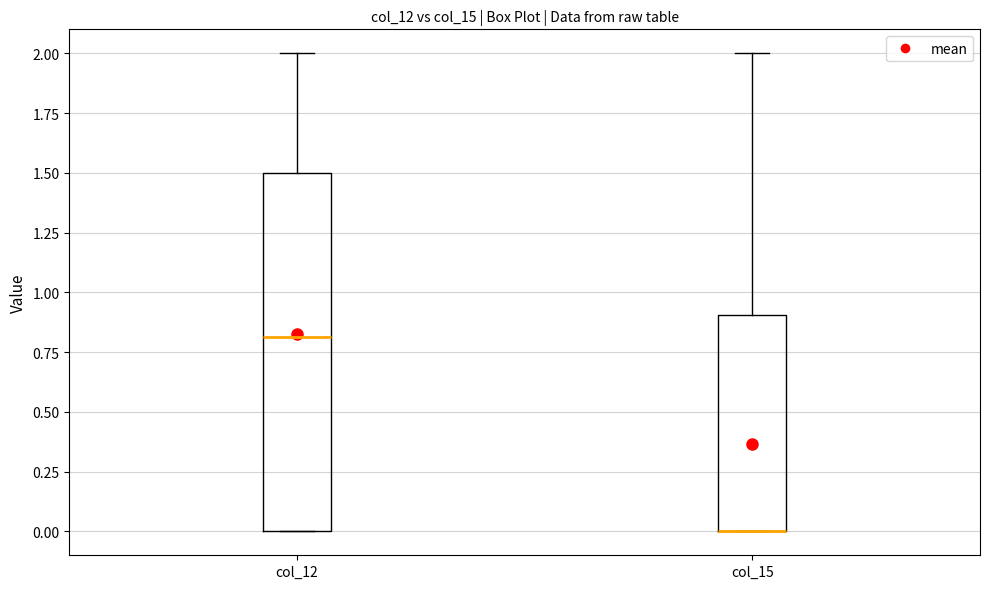

Comparing the boxes themselves (not the whiskers), which one is the tallest?

col_12